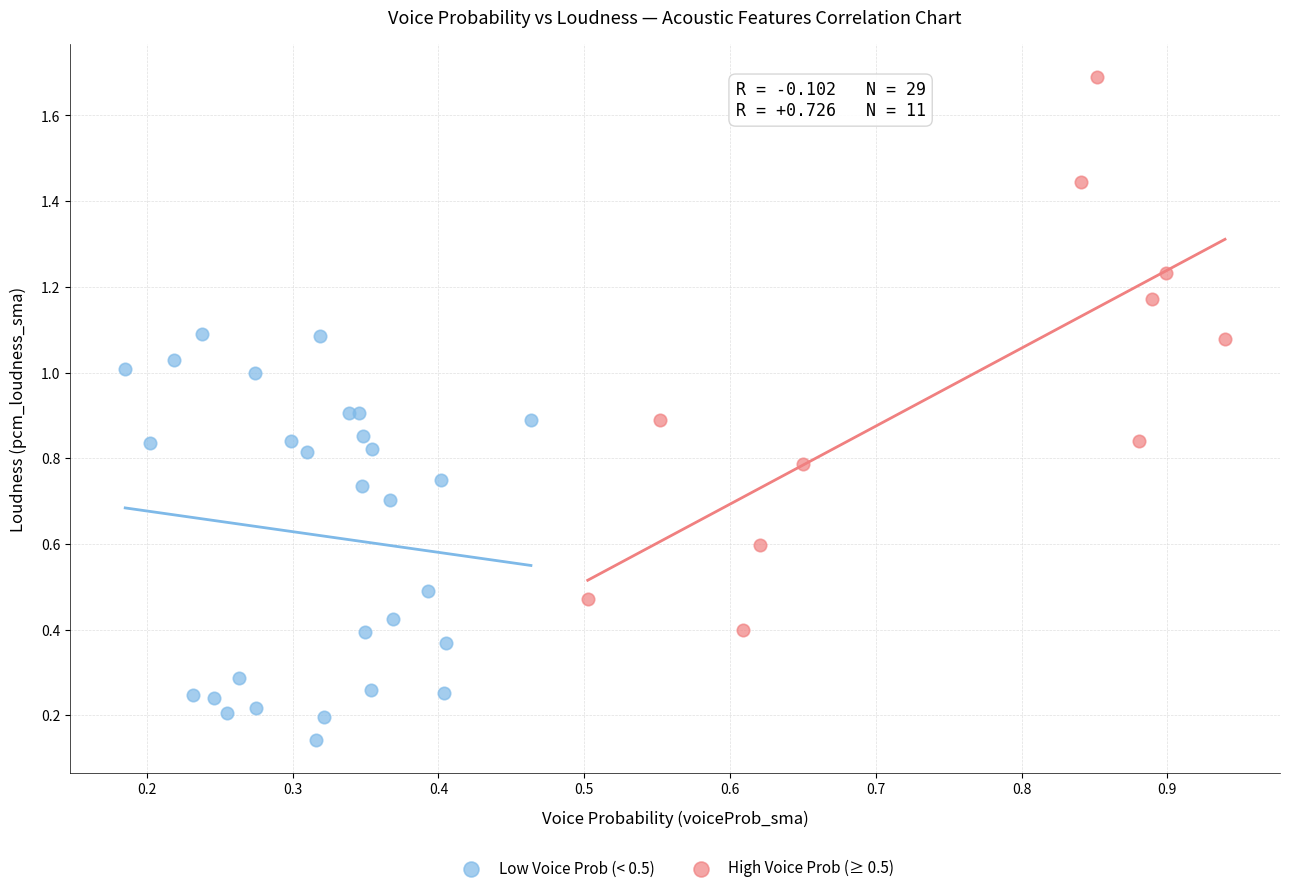

Which series reaches the maximum Y coordinate?

High Voice Prob (≥ 0.5)